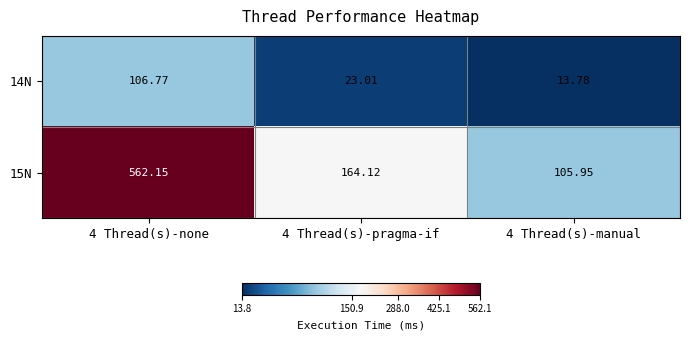

Is the value of 14N at 4 Thread(s)-none greater than the value of 15N at 4 Thread(s)-none?

No